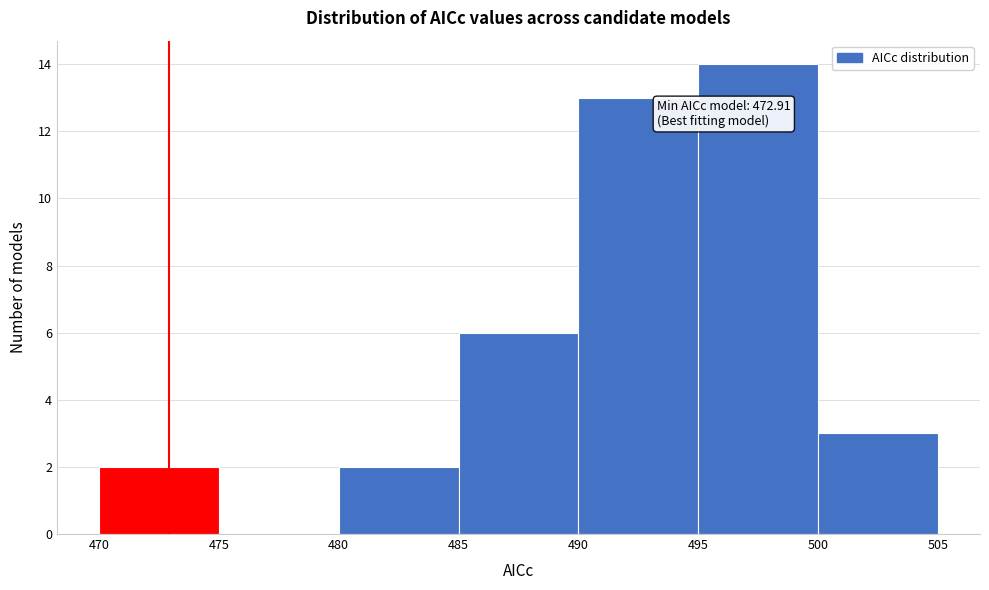

Over which range of the x-axis is the bar tallest?

495 to 500